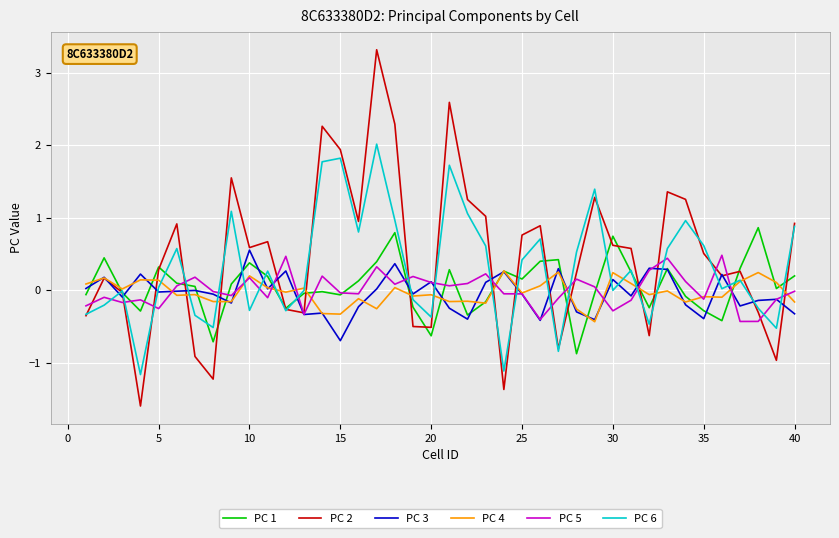

What is the difference between the second highest and second lowest values in the PC 2 series?

4.0